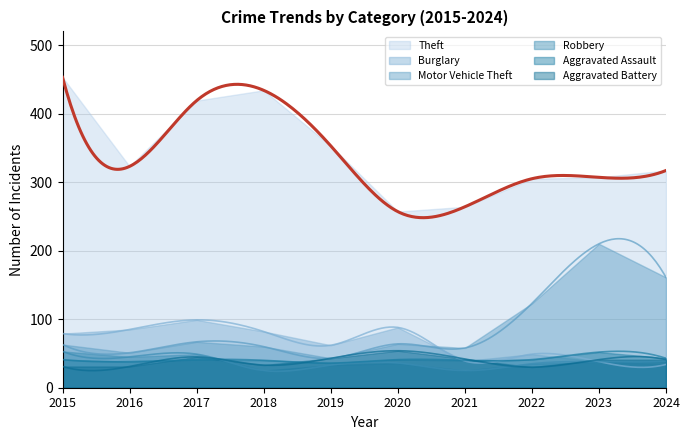

The value of Theft at 2020 is 88. True or false?

False